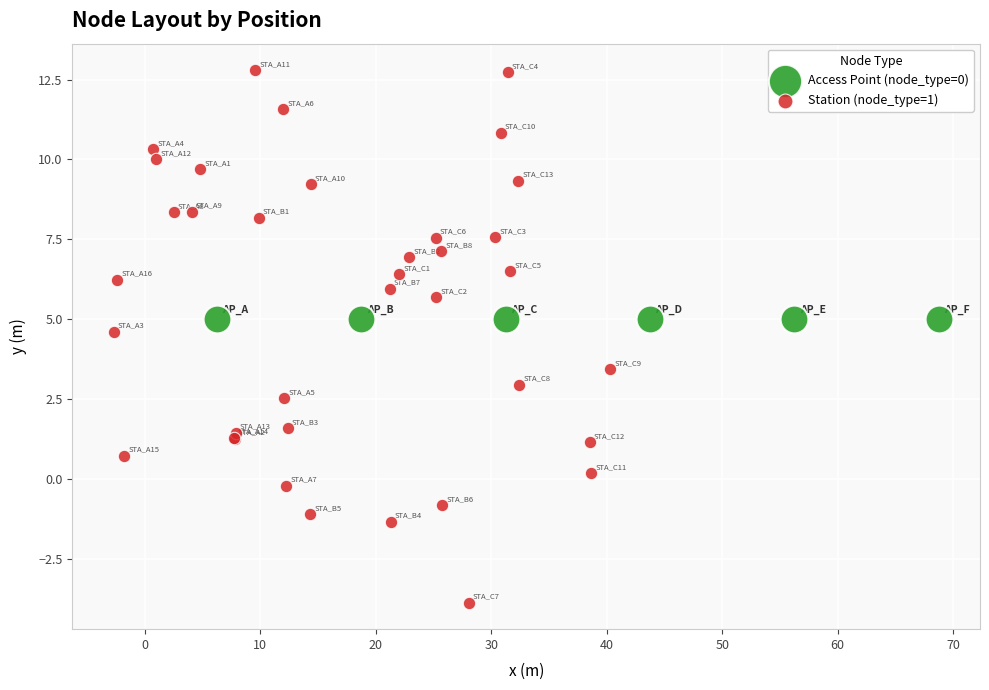

Which series reaches the maximum Y coordinate?

Station (node_type=1)